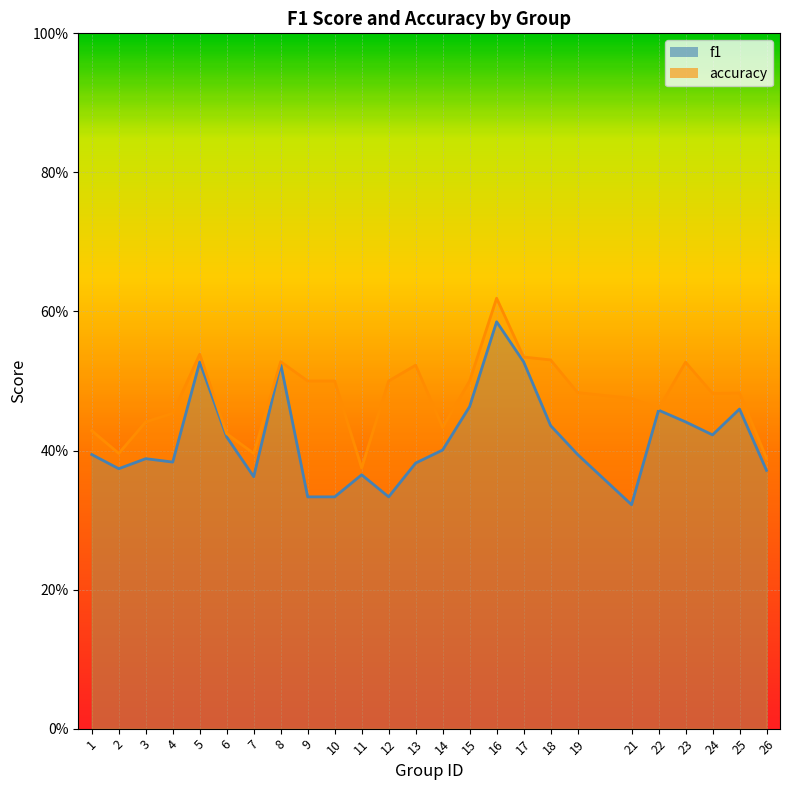

Which category has the highest value in the f1 series?

16